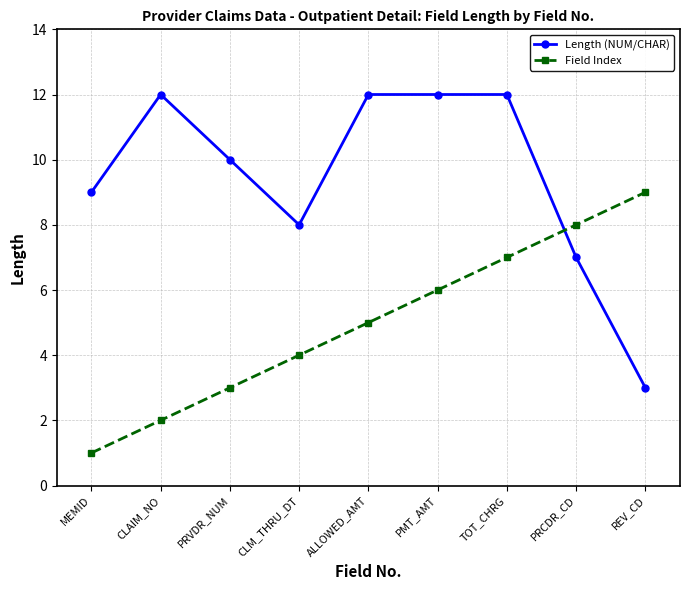

Which series ends up on top after the final intersection of Length (NUM/CHAR) and Field Index?

Field Index